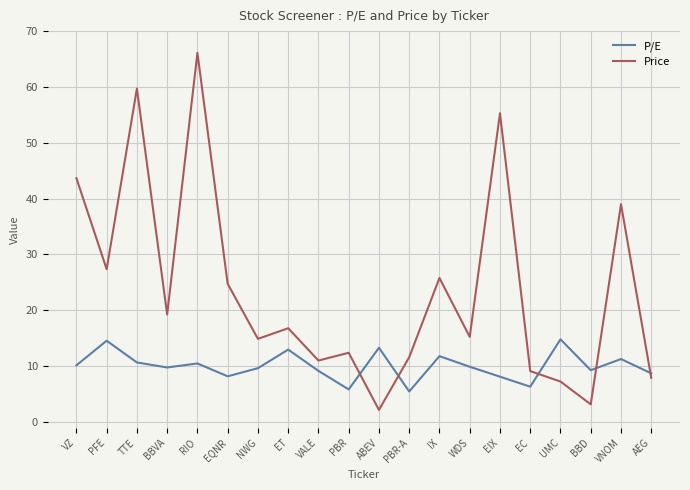

What is the difference between the highest and lowest values at EIX?

47.2